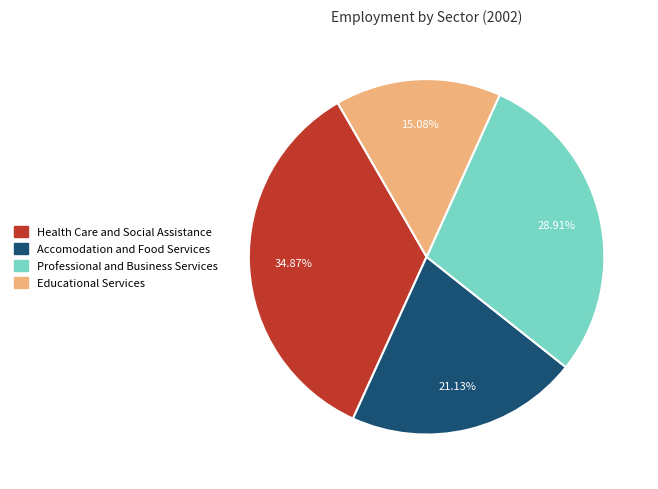

The Accomodation and Food Services slice represents 21% of the pie. True or false?

True